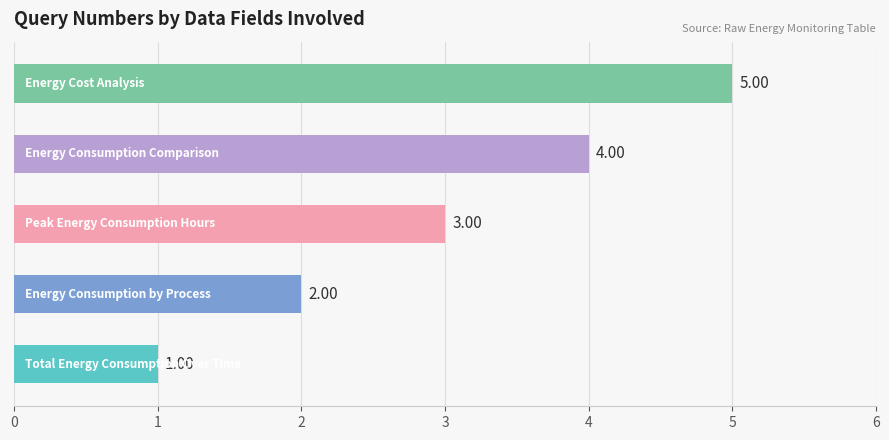

What is the difference between the maximum and minimum values?

4